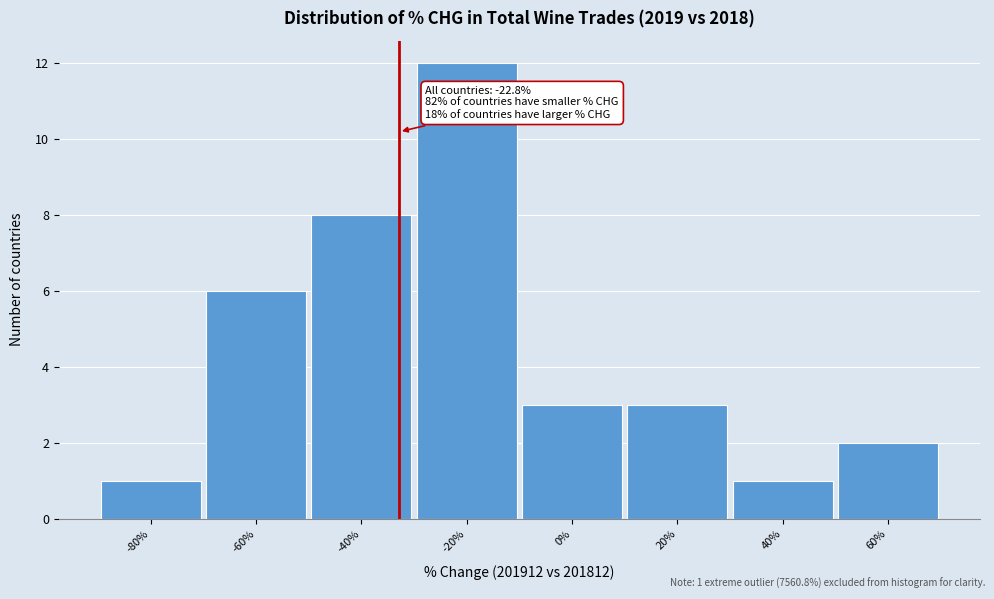

Reading left to right, what are all the values shown in this chart?

1	6	8	12	3	3	1	2